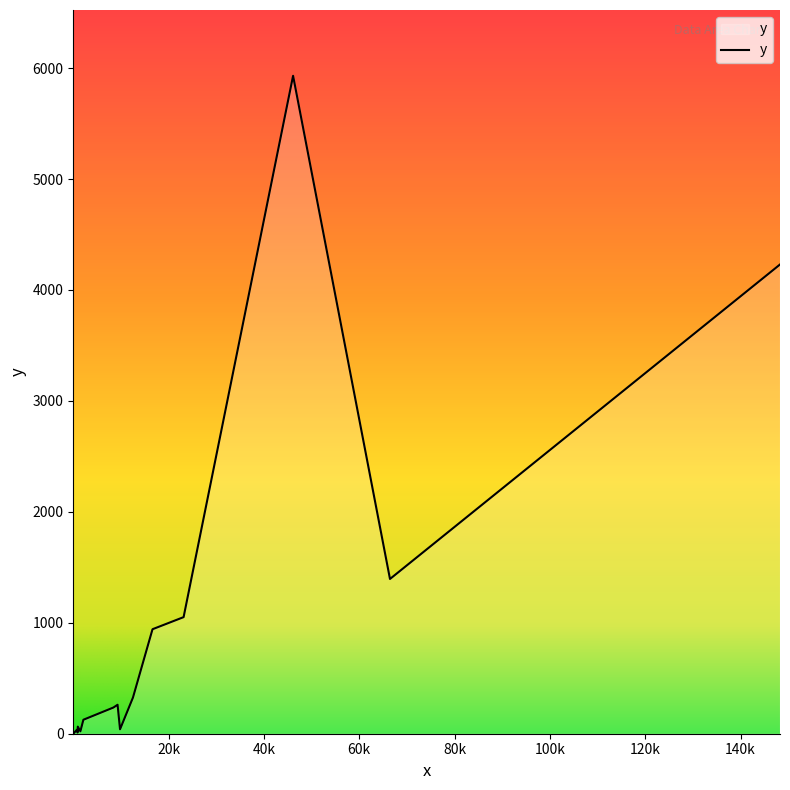

What is the maximum value shown in the chart?

5931